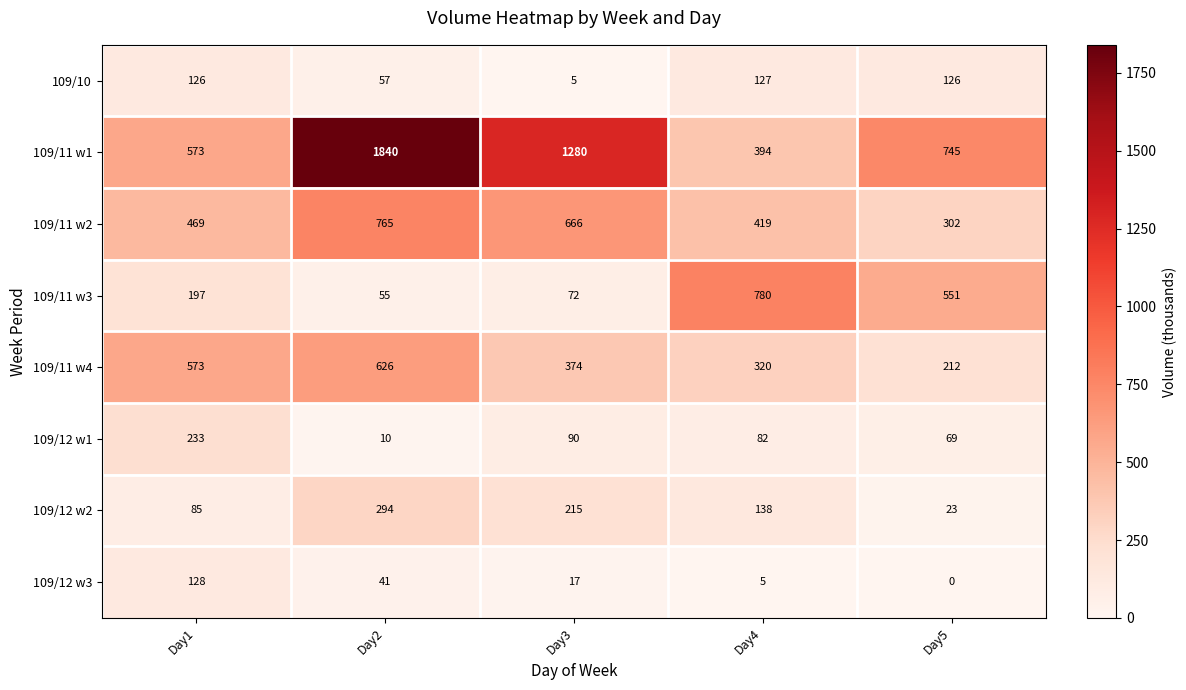

Count the number of data series in this chart.

8